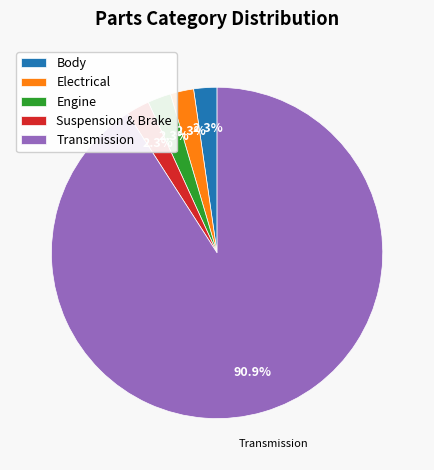

To the nearest percent, what is the combined percentage of Engine and Electrical?

5%